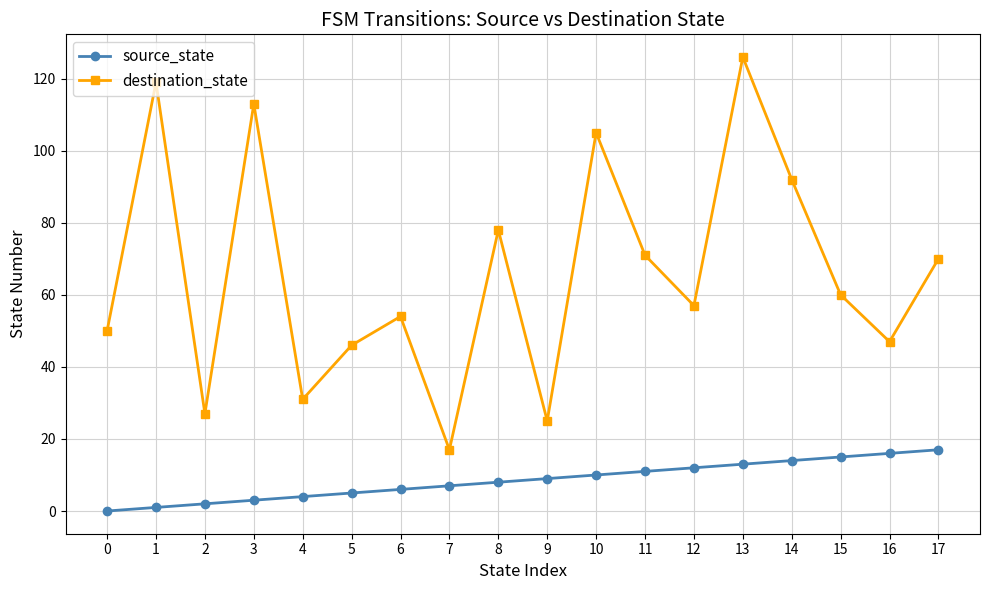

Which category has the lowest value in the destination_state series?

7